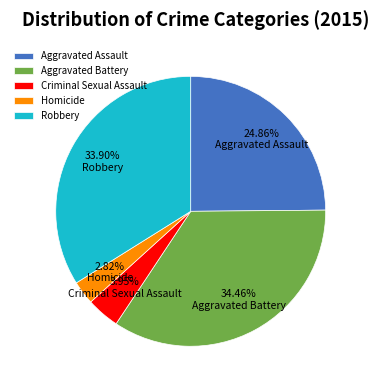

To the nearest percent, what percentage of the pie is Aggravated Battery?

34%